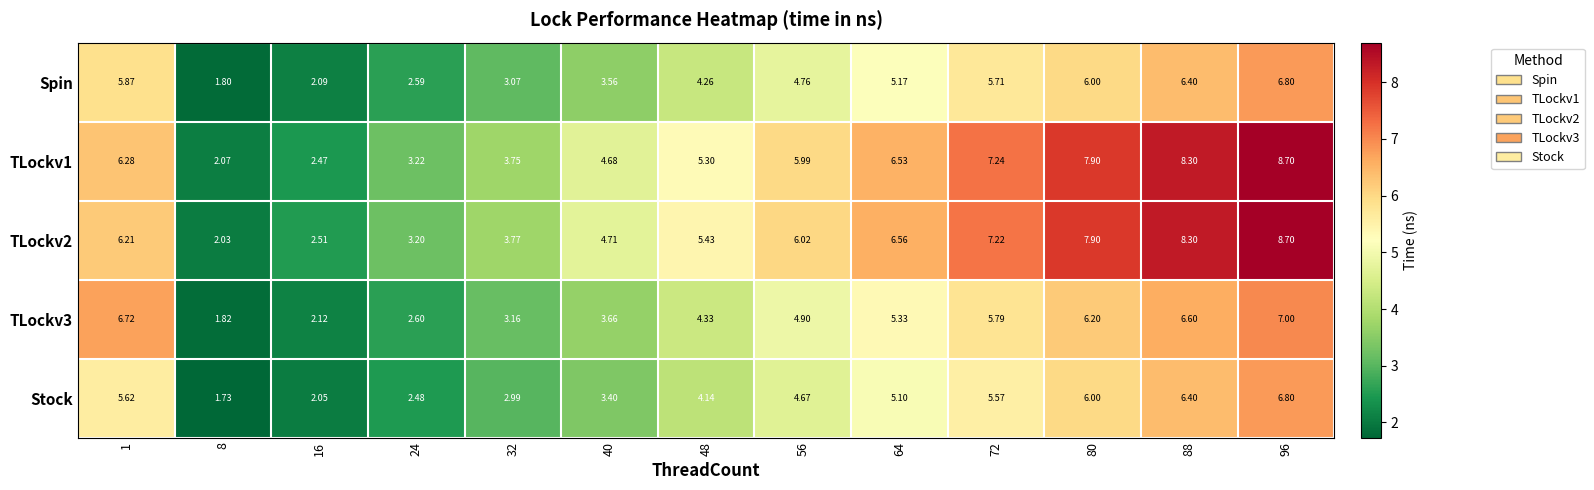

At how many categories does at least one series exceed 8?

2